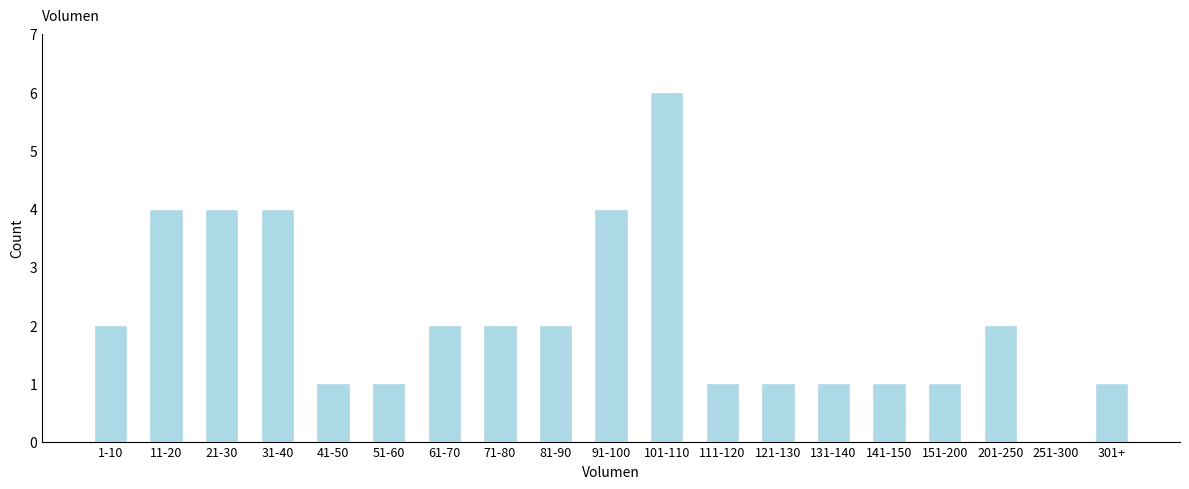

Reading left to right, what are all the values shown in this chart?

1-10=2	11-20=4	21-30=4	31-40=4	41-50=1	51-60=1	61-70=2	71-80=2	81-90=2	91-100=4	101-110=6	111-120=1	121-130=1	131-140=1	141-150=1	151-200=1	201-250=2	251-300=0	301+=1